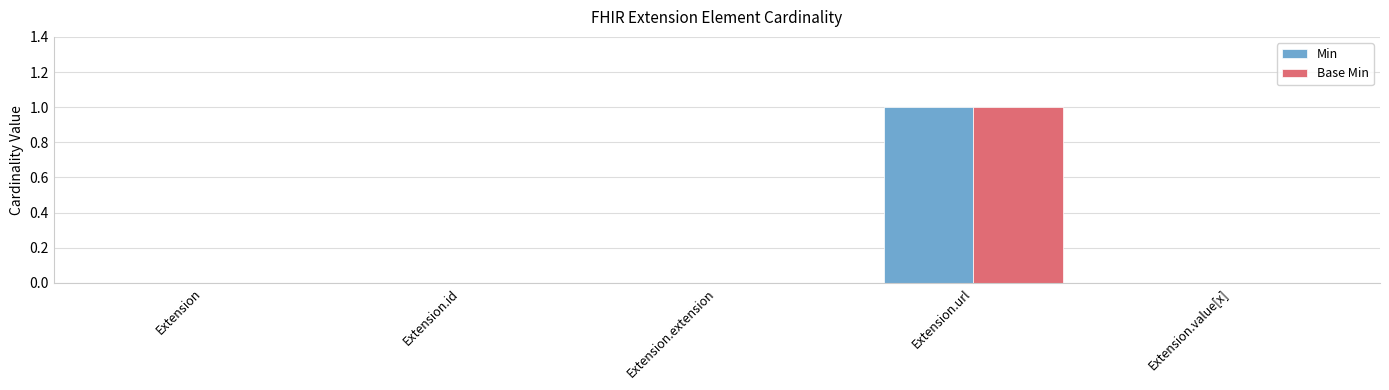

How many data points does each series have?

5